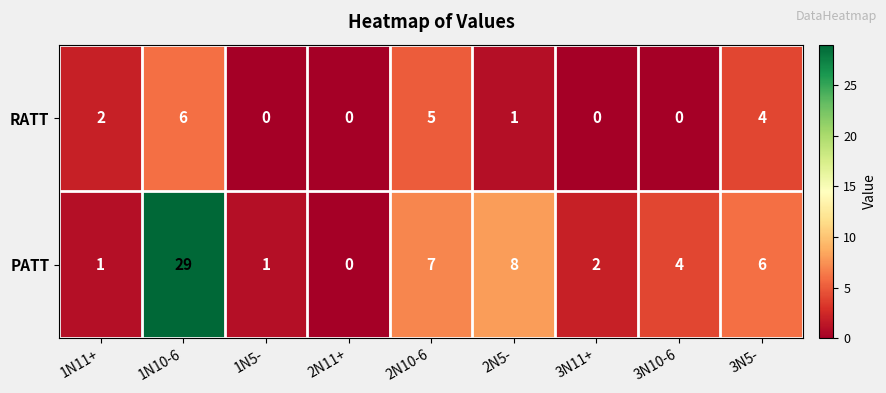

Reading left to right, transcribe all the data shown in this chart.

RATT: 1N11+=2	1N10-6=6	1N5-=0	2N11+=0	2N10-6=5	2N5-=1	3N11+=0	3N10-6=0	3N5-=4
PATT: 1N11+=1	1N10-6=29	1N5-=1	2N11+=0	2N10-6=7	2N5-=8	3N11+=2	3N10-6=4	3N5-=6